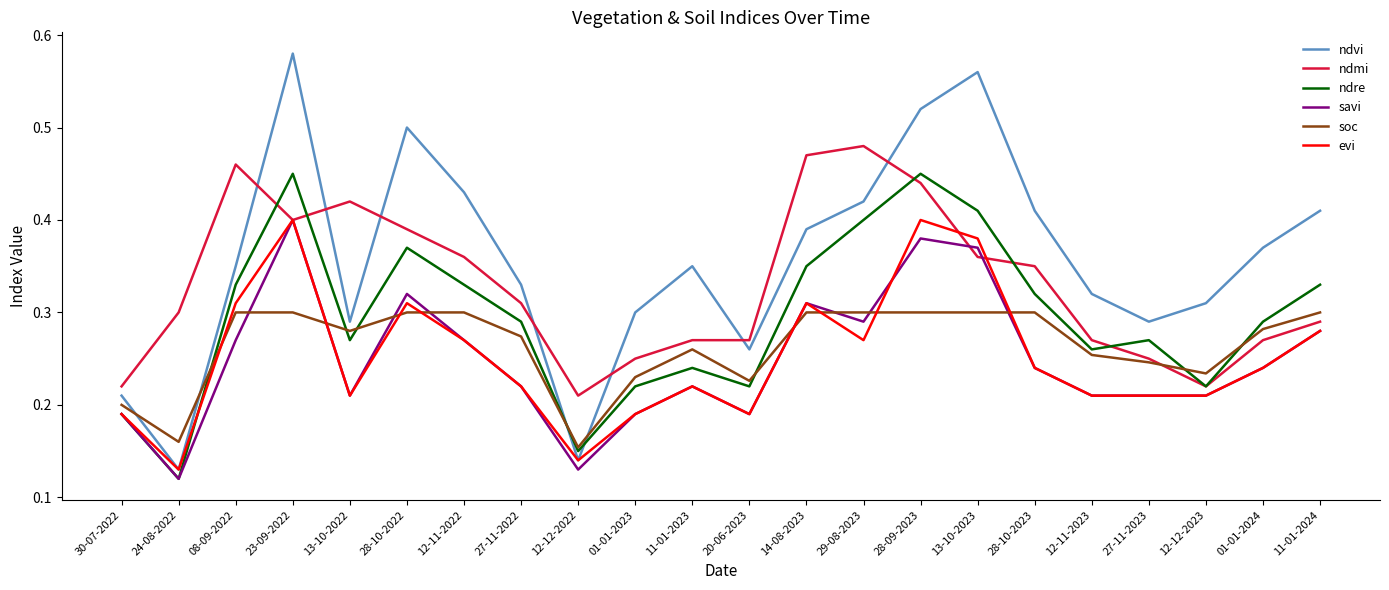

At which category is the sum across all series the highest?

23-09-2022